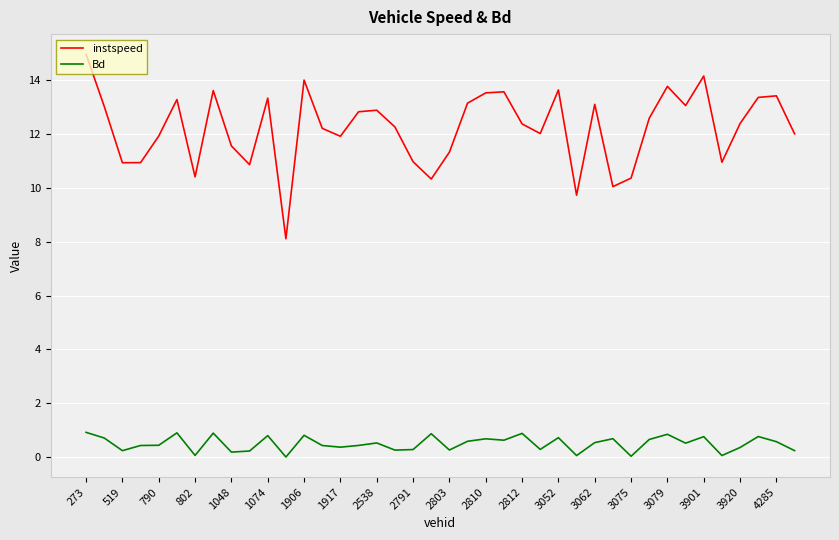

True or false: Bd and instspeed intersect in this chart.

False